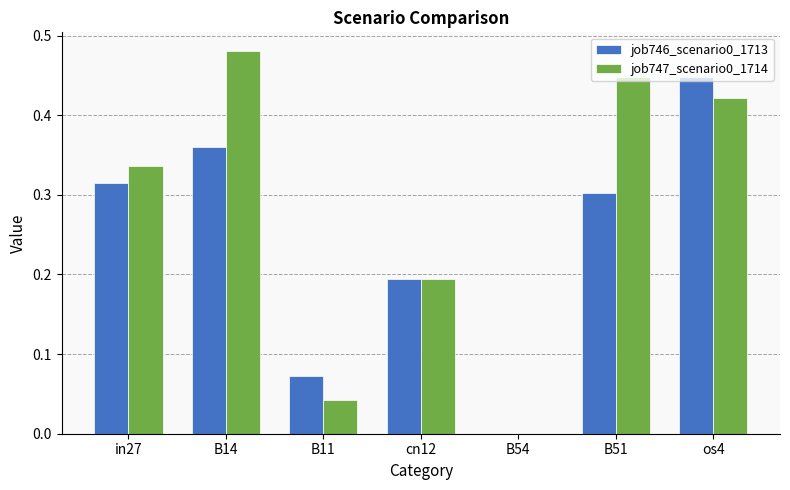

The job747_scenario0_1714 series shows 0.3 at cn12. True or false?

False